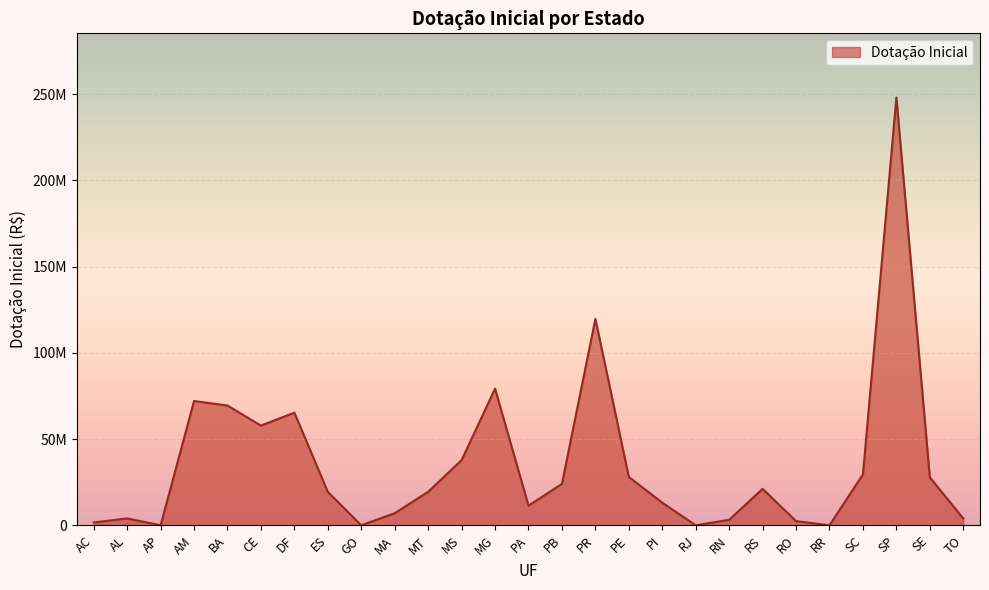

List the labels in order of value, largest first.

SP, PR, MG, AM, BA, DF, CE, MS, SC, PE, SE, PB, RS, MT, ES, PI, PA, MA, AL, TO, RN, RO, AC, AP, GO, RJ, RR